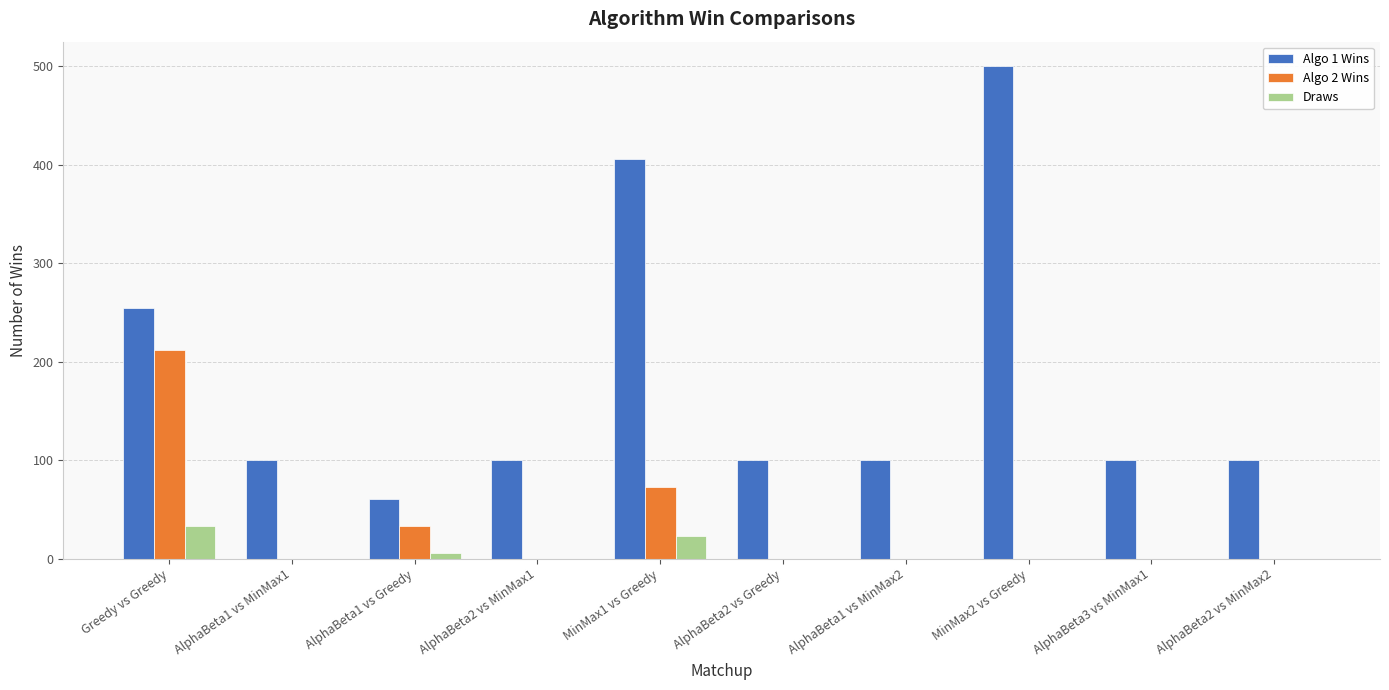

Which category has the highest value in the Algo 1 Wins series?

MinMax2 vs Greedy